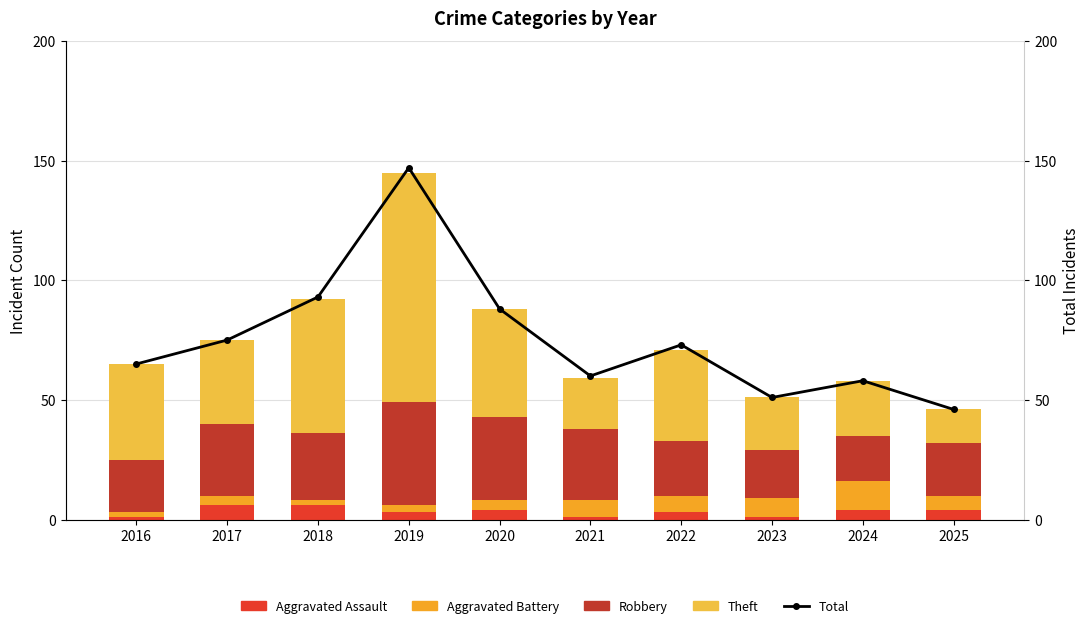

Rank the series at 2023 from highest to lowest value.

Total, Theft, Robbery, Aggravated Battery, Aggravated Assault